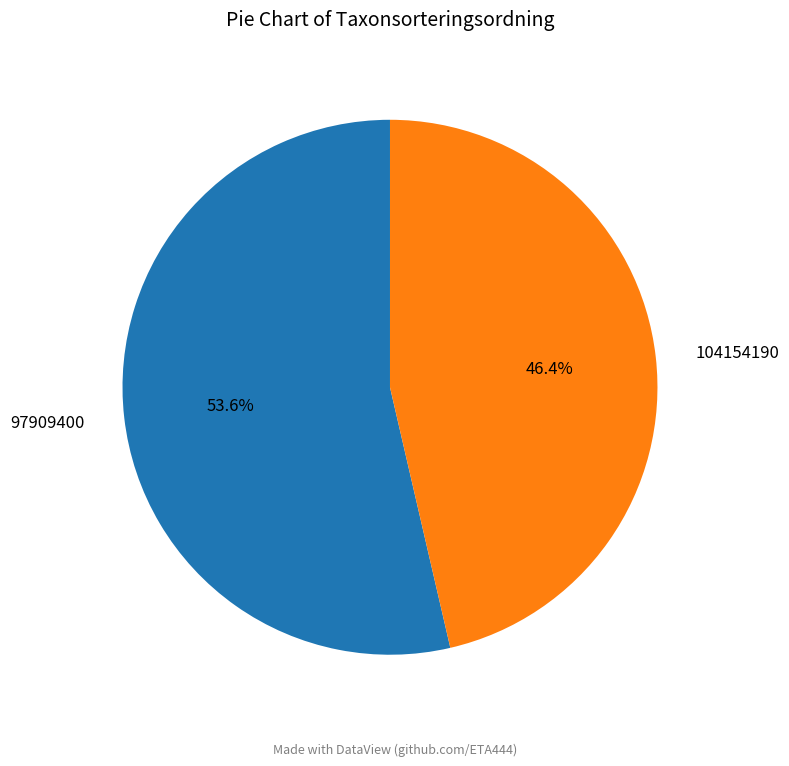

Count the number of slices in the pie.

2